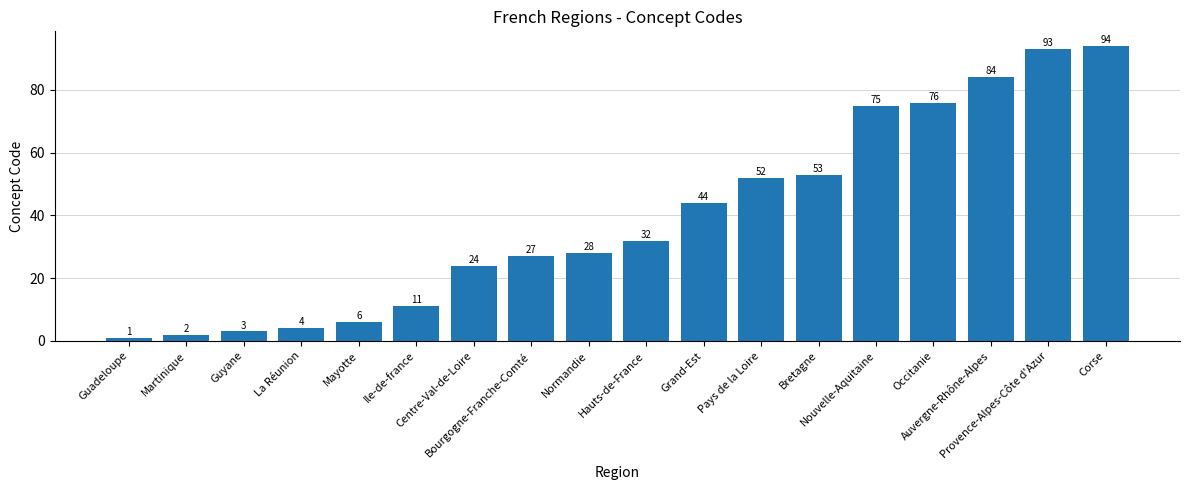

What is the sum of the values at Occitanie and Provence-Alpes-Côte d'Azur?

169